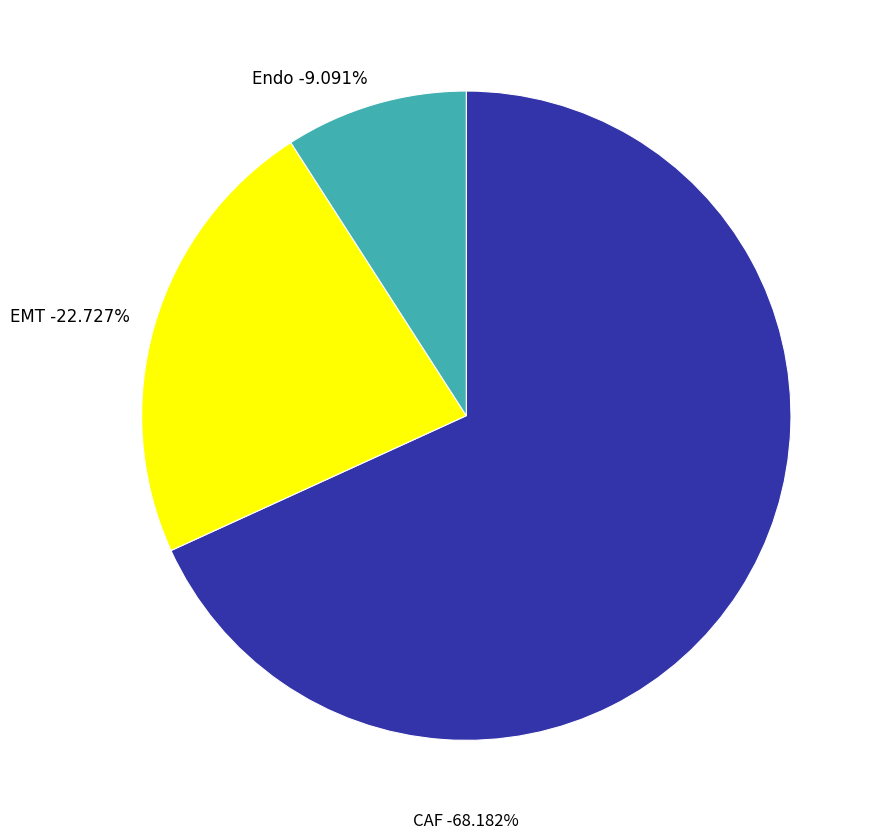

Which category accounts for the majority?

CAF